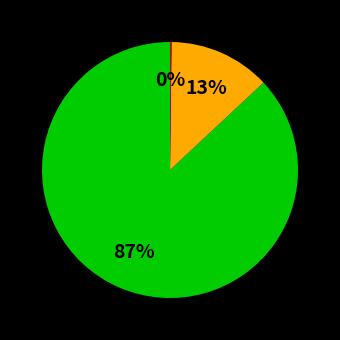

To the nearest percent, what is the average slice percentage?

33%